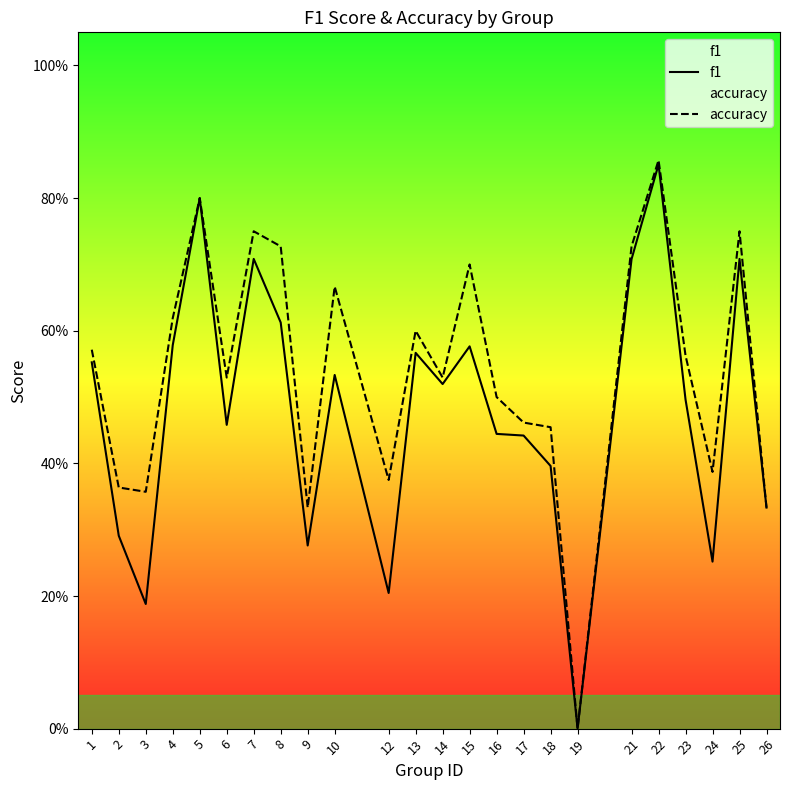

Which series has the largest total across all categories?

accuracy